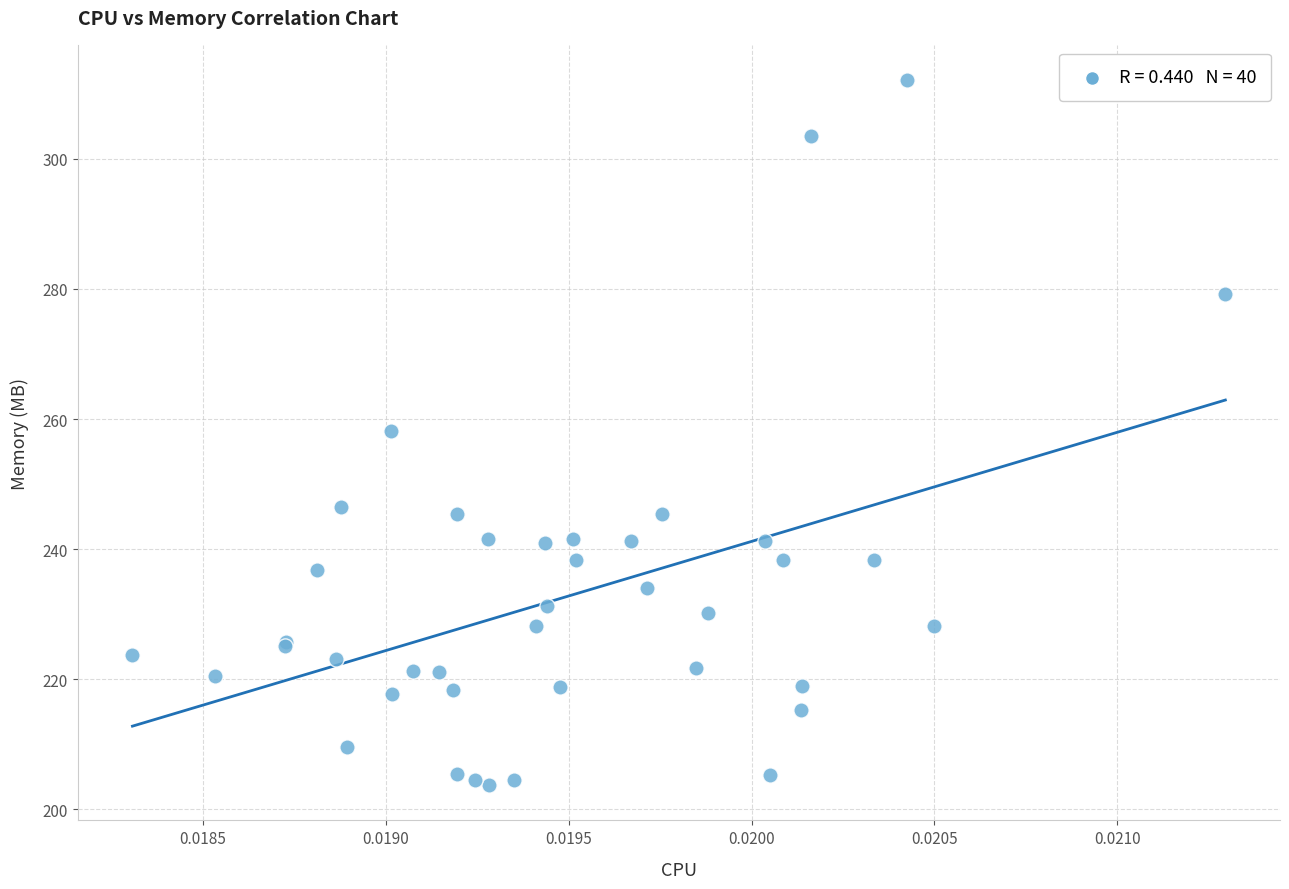

What Y value in the scatter plot is closest to 257?

258.2